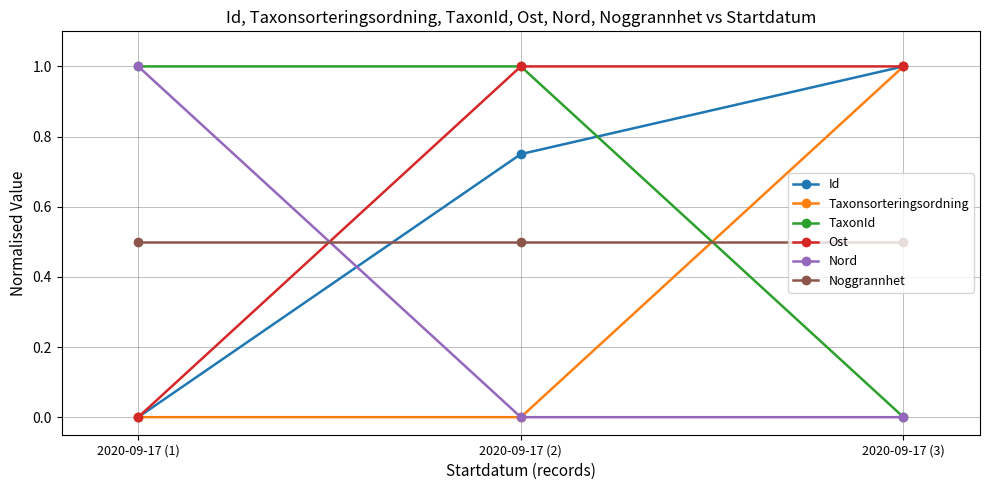

What is the label of the 2nd point from the left?

2020-09-17 (2)